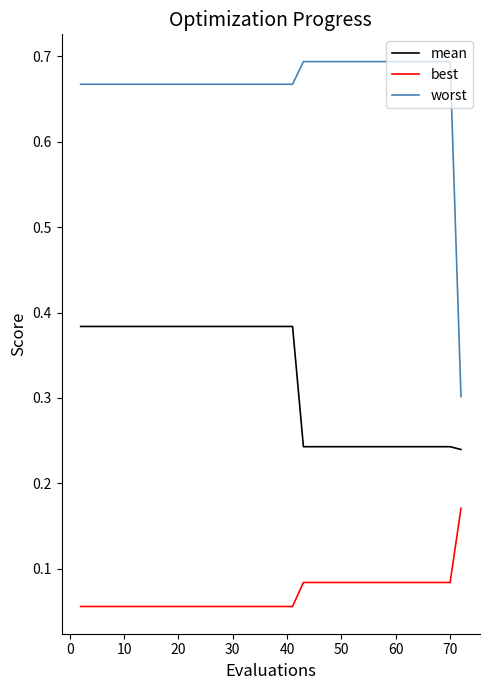

True or false: mean and best intersect in this chart.

False